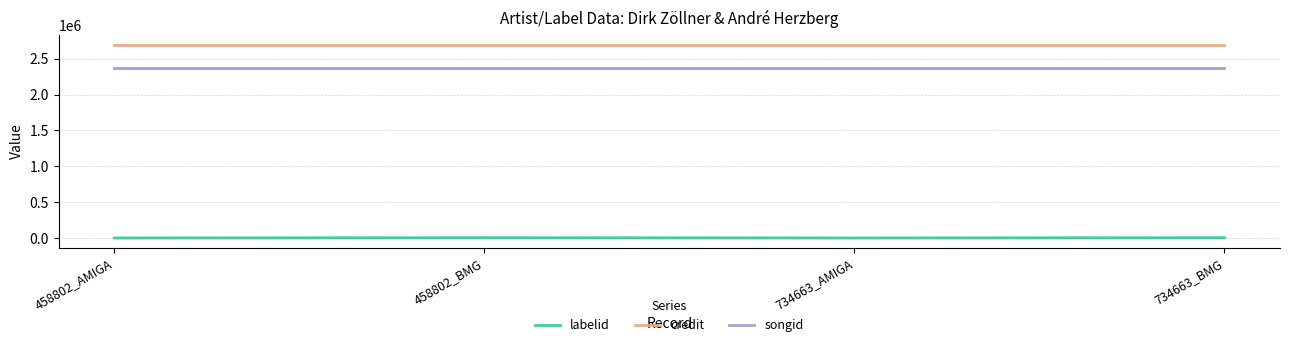

What is the difference between the highest and lowest values at 734663_BMG?

2689306